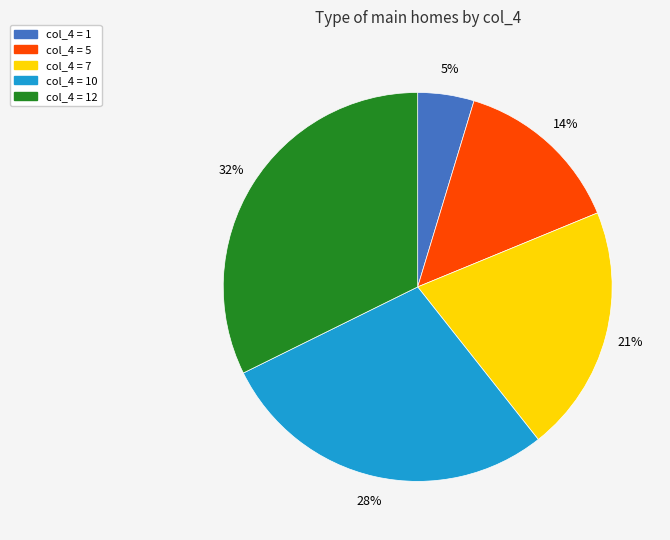

To the nearest percent, what is the average slice percentage?

20%